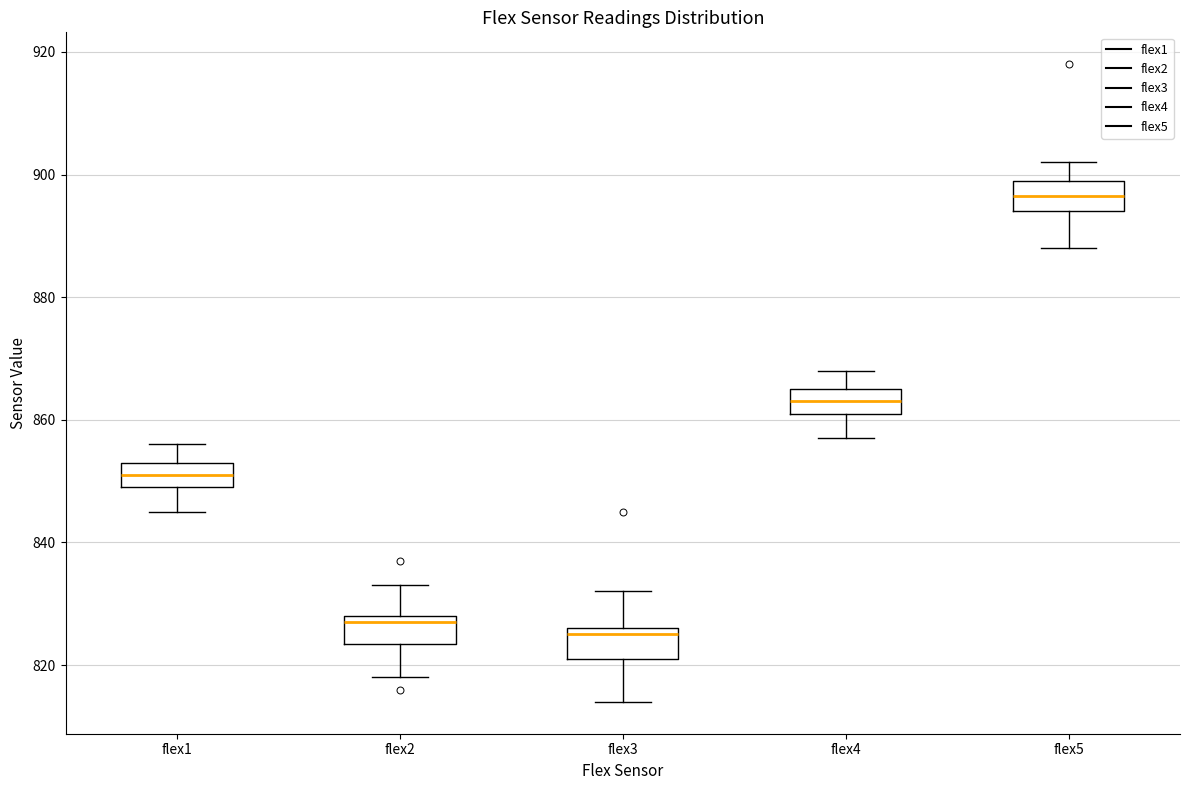

Reading left to right, read every box against the y-axis: the position of its median line, the range the box covers, and the ends of its whiskers. The values are not printed on the chart, so give them approximately, as read against the axis.

flex1: median 852, box 850 to 854, whiskers 846 to 856
flex2: median 828 (just below the box's upper edge), box 824 to 828, whiskers 818 to 834
flex3: median 826 (just below the box's upper edge), box 822 to 826, whiskers 814 to 832
flex4: median 864, box 862 to 866, whiskers 858 to 868
flex5: median 896, box 894 to 900, whiskers 888 to 902